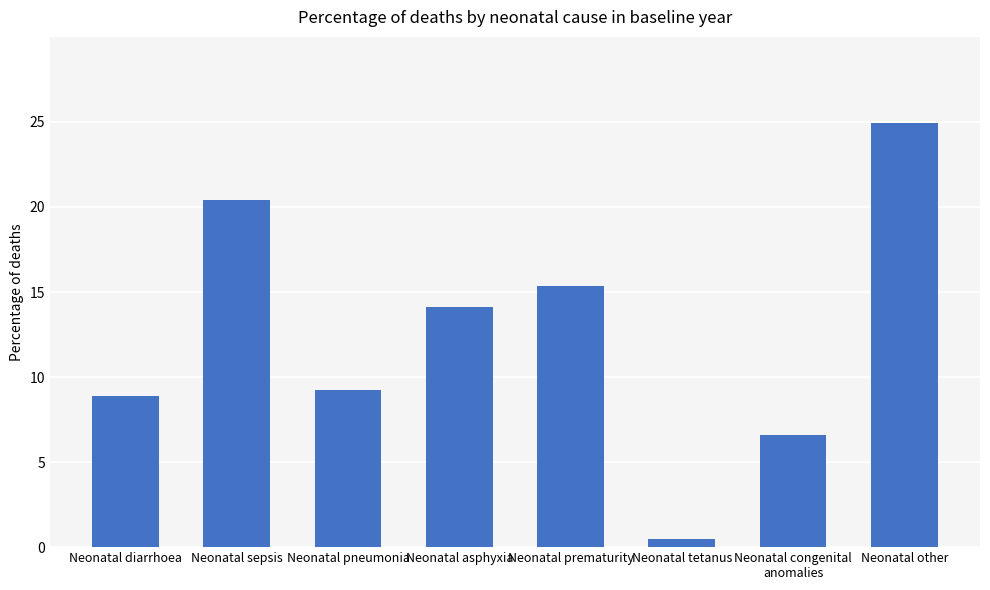

Reading left to right, extract all data points from this chart.

Neonatal diarrhoea=0.1	Neonatal sepsis=0.2	Neonatal pneumonia=0.1	Neonatal asphyxia=0.1	Neonatal prematurity=0.2	Neonatal tetanus=0.0	Neonatal congenital
anomalies=0.1	Neonatal other=0.2